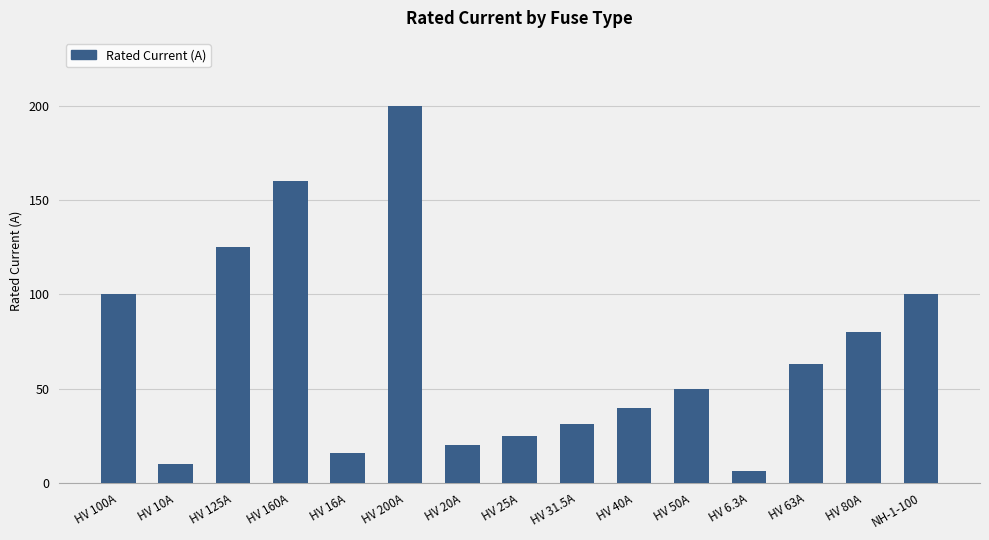

Reading left to right, list all the values displayed in this chart.

HV 100A=100.0	HV 10A=10.0	HV 125A=125.0	HV 160A=160.0	HV 16A=16.0	HV 200A=200.0	HV 20A=20.0	HV 25A=25.0	HV 31.5A=31.5	HV 40A=40.0	HV 50A=50.0	HV 6.3A=6.3	HV 63A=63.0	HV 80A=80.0	NH-1-100=100.0